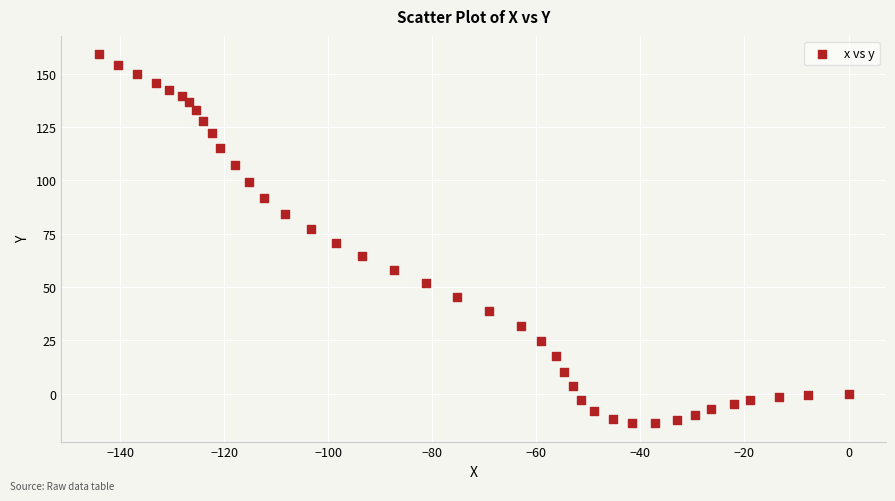

What is the range of X values (max minus min)?

144.1